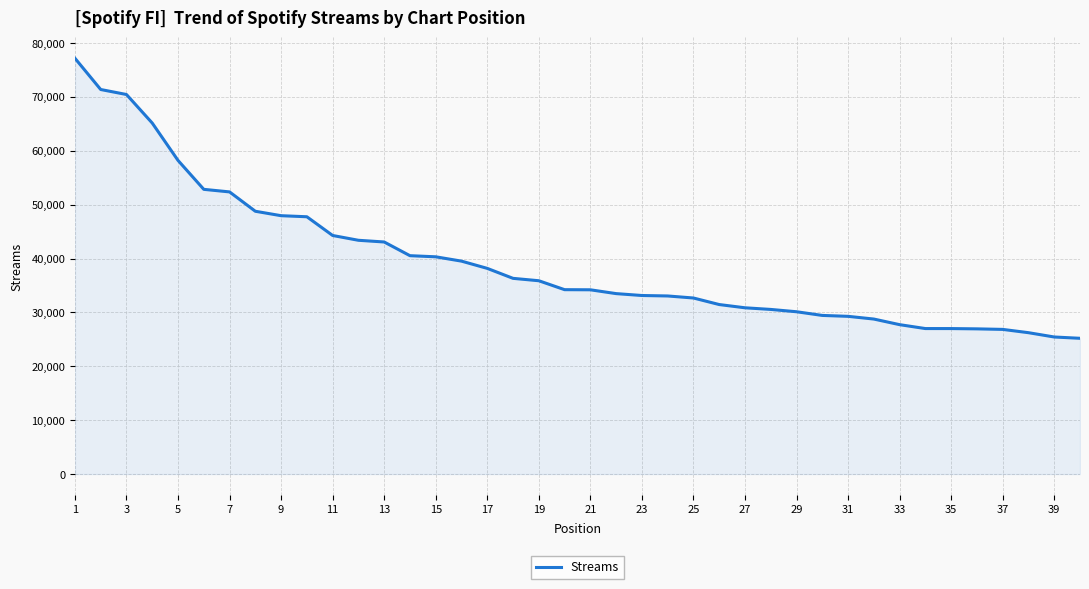

What is the greatest value displayed?

77177